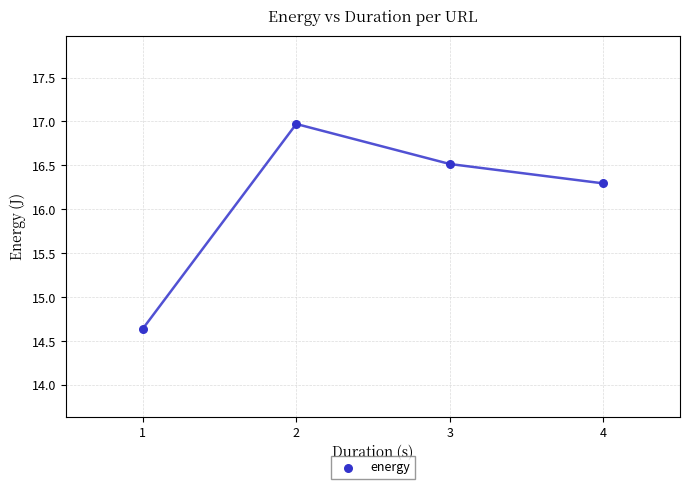

What Y value in the scatter plot is closest to 15?

14.6